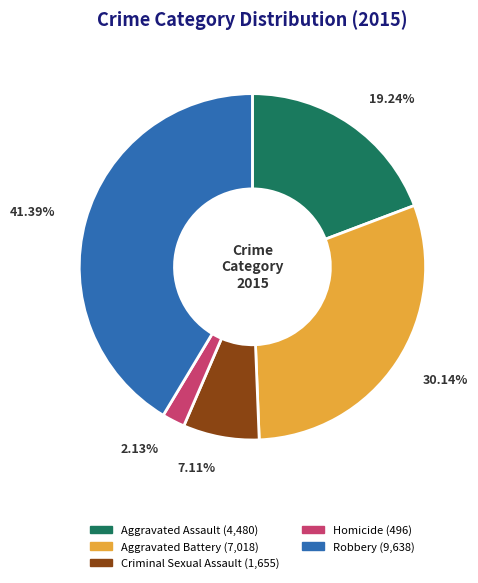

Is it true that Aggravated Assault is 30% of the pie?

False